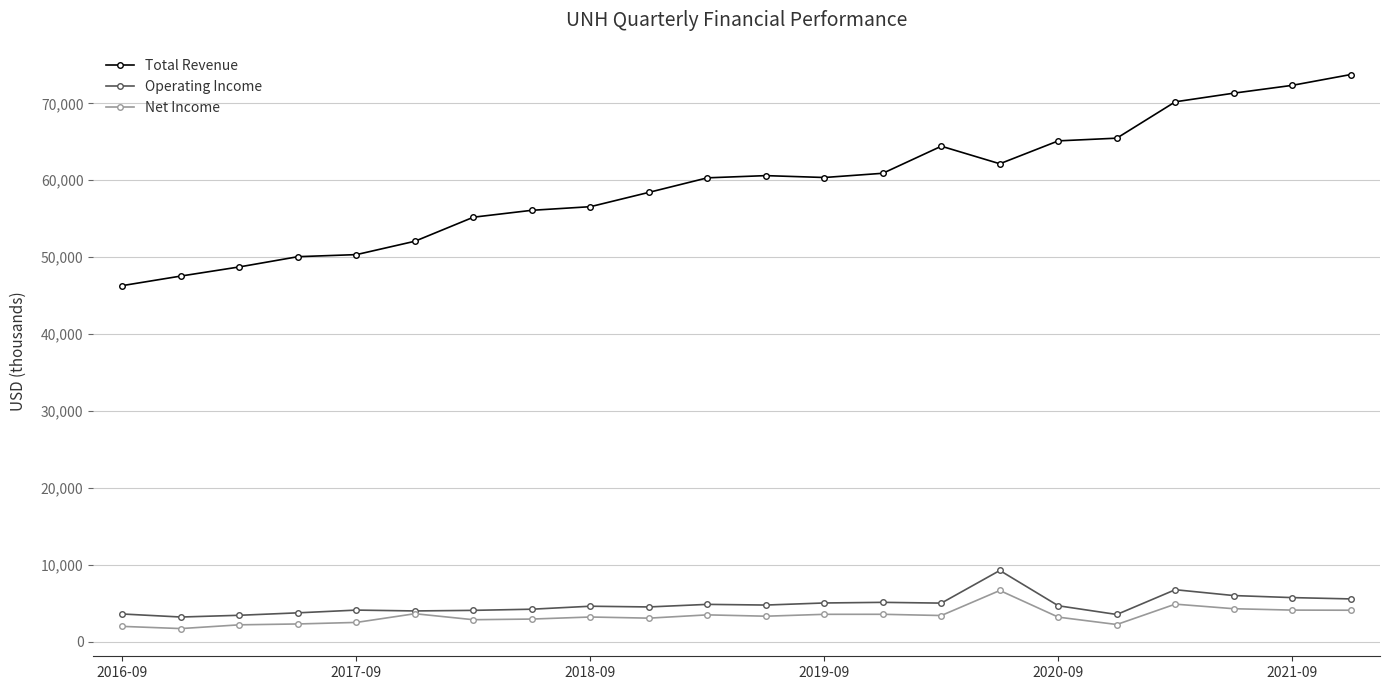

Does the chart display data point markers on the line(s)?

Yes